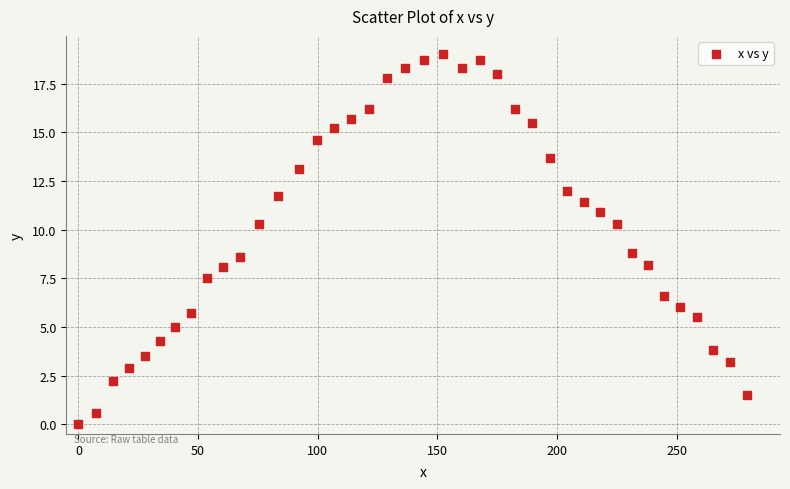

What is the range of Y values (max minus min)?

19.0